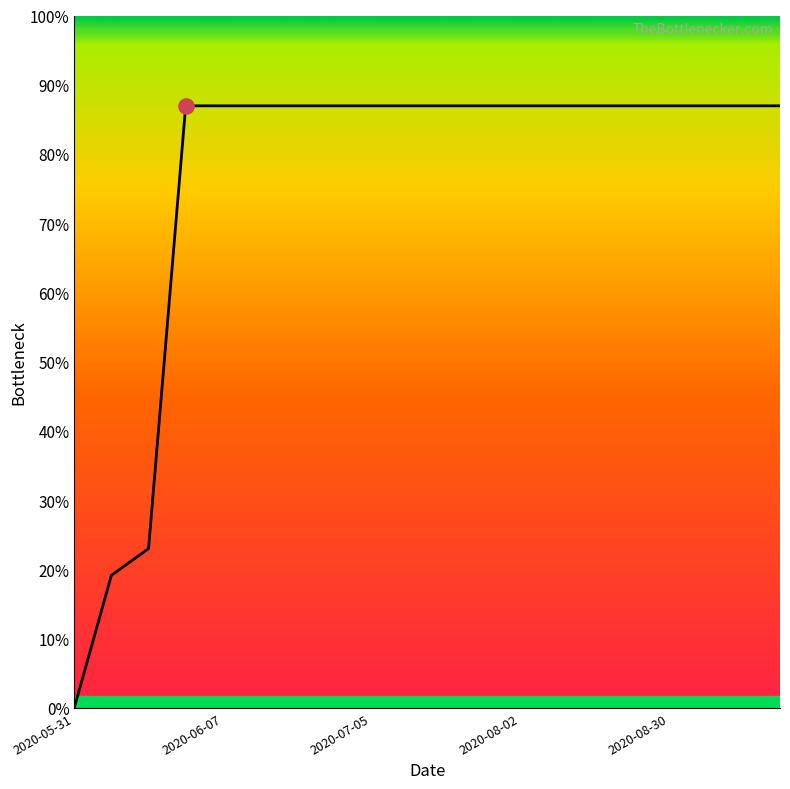

Is this an area chart (filled region under the line)?

Yes